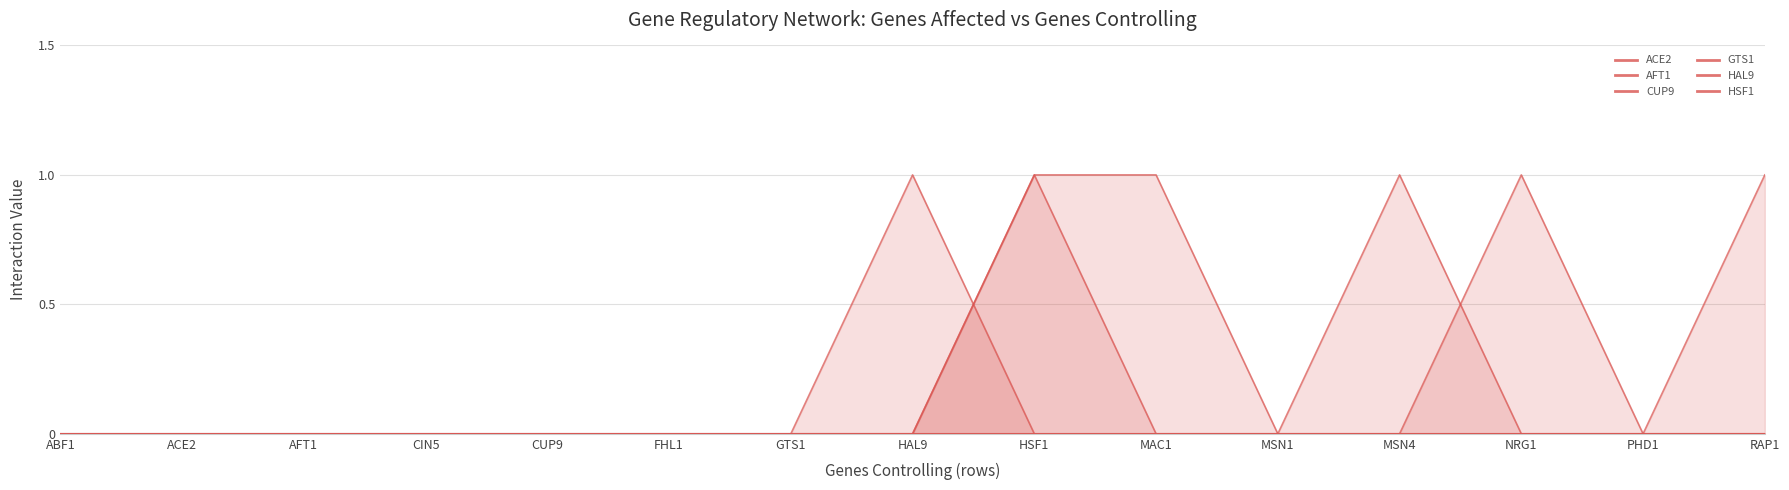

True or false: AFT1 and GTS1 cross at least once.

False